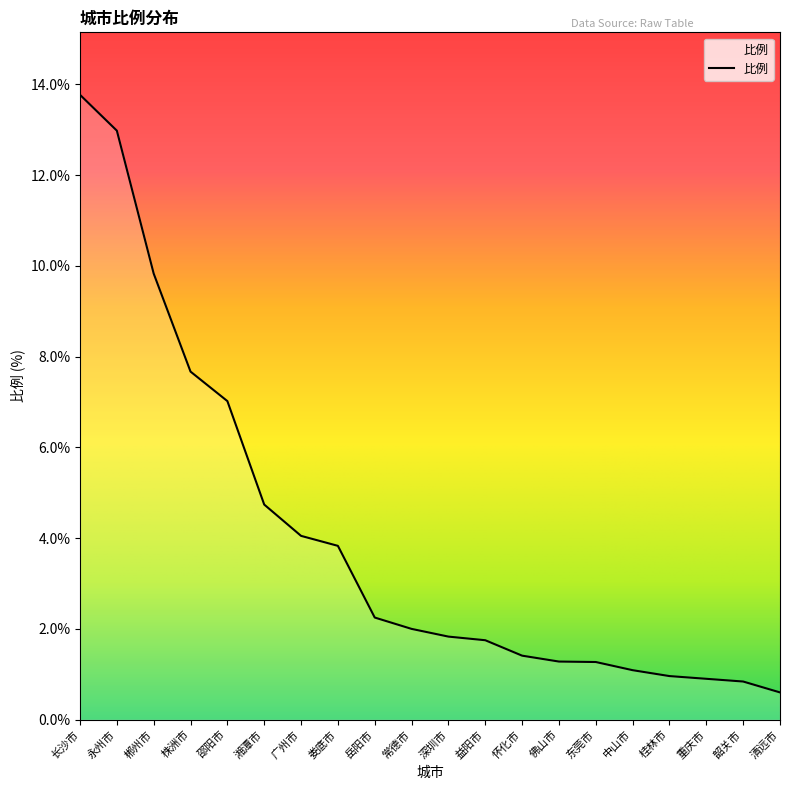

Between 佛山市 and 益阳市, which is larger?

益阳市